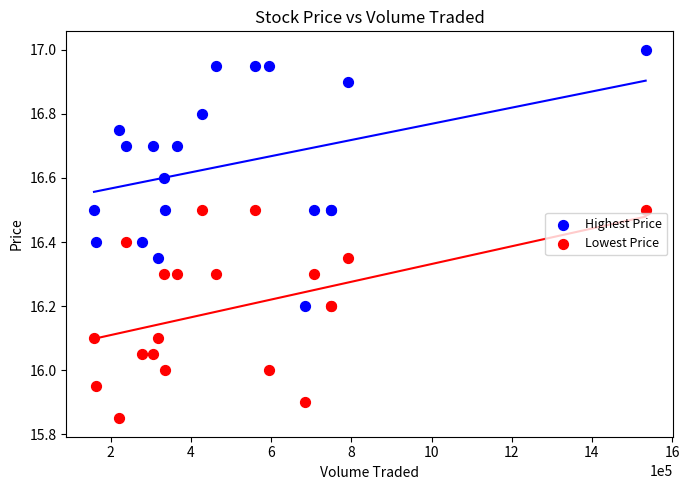

What are all the series names shown in the legend?

Highest Price, Lowest Price